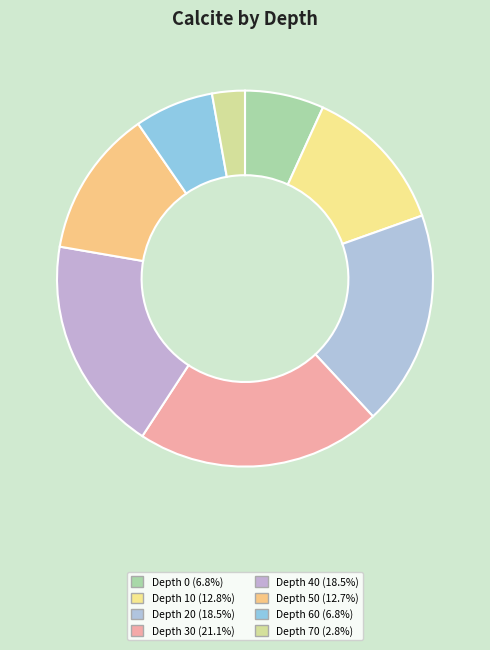

Rank the categories by value from lowest to highest.

70, 0, 60, 50, 10, 20, 40, 30